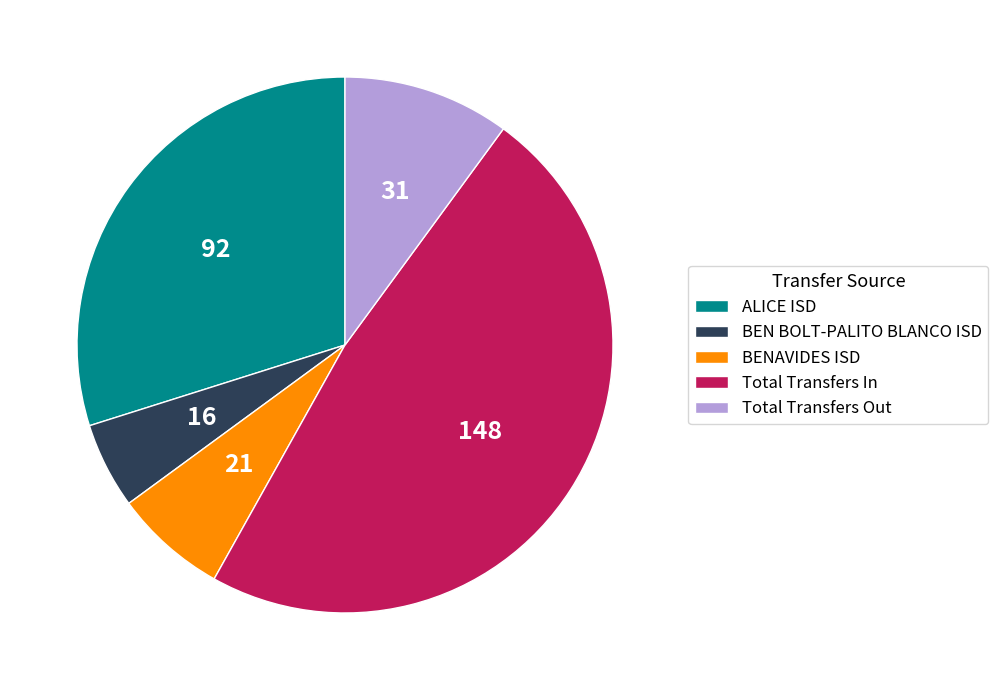

How many segments does this pie chart have?

5